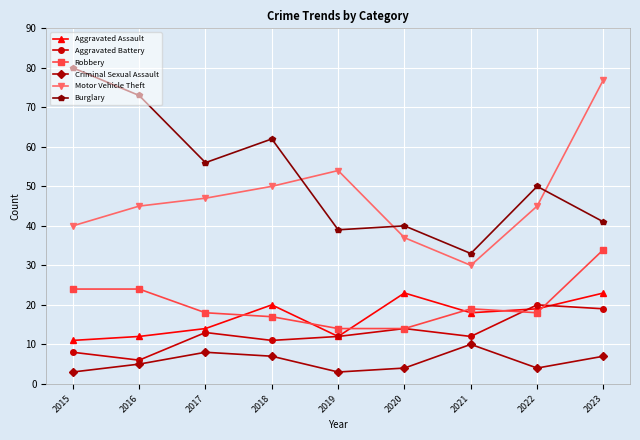

What is the smallest value displayed?

3